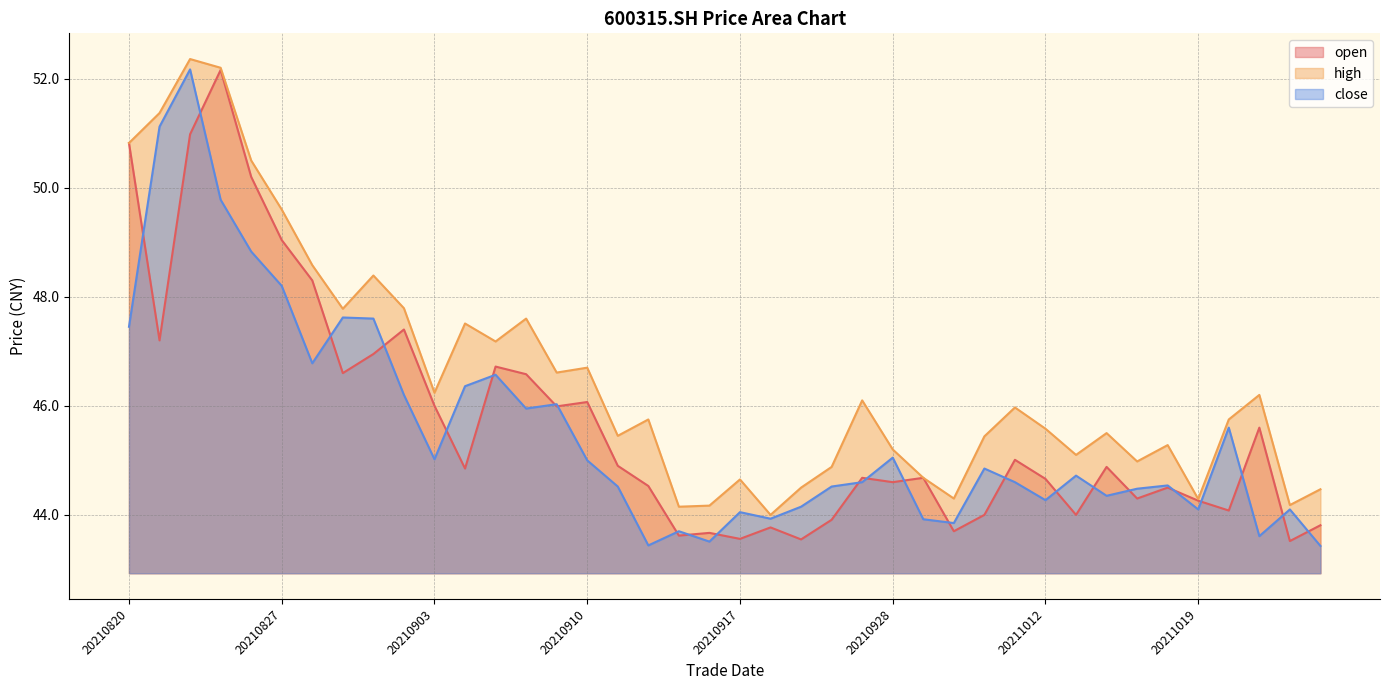

How many values in the high series are below 45?

12